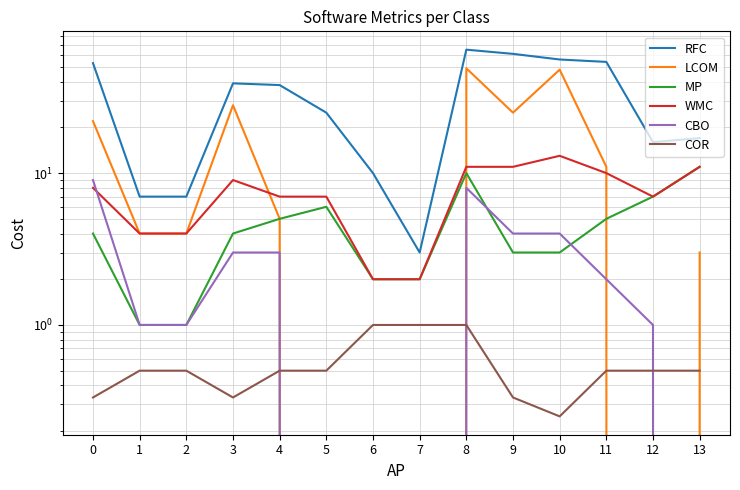

What is the average value of the COR series?

0.6